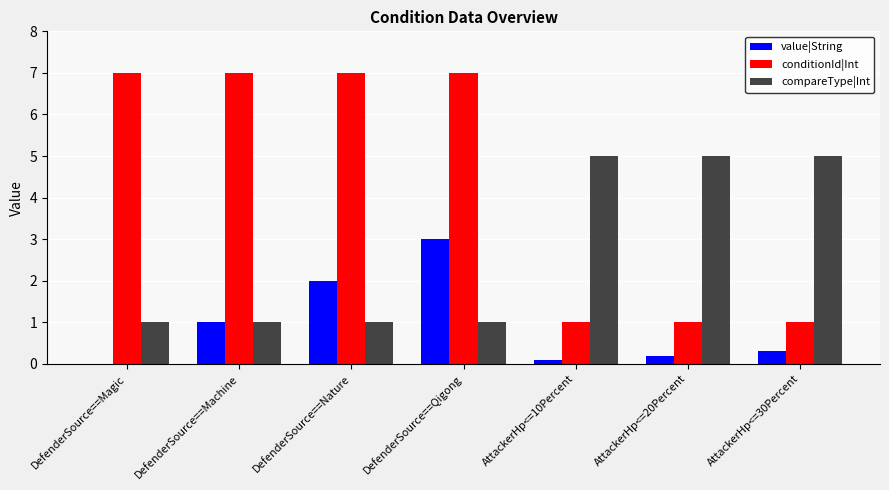

Reading right to left, extract all data points from this chart.

value|String: AttackerHp<=30Percent=0.3	AttackerHp<=20Percent=0.2	AttackerHp<=10Percent=0.1	DefenderSource==Qigong=3.0	DefenderSource==Nature=2.0	DefenderSource==Machine=1.0	DefenderSource==Magic=0.0
conditionId|Int: AttackerHp<=30Percent=1.0	AttackerHp<=20Percent=1.0	AttackerHp<=10Percent=1.0	DefenderSource==Qigong=7.0	DefenderSource==Nature=7.0	DefenderSource==Machine=7.0	DefenderSource==Magic=7.0
compareType|Int: AttackerHp<=30Percent=5.0	AttackerHp<=20Percent=5.0	AttackerHp<=10Percent=5.0	DefenderSource==Qigong=1.0	DefenderSource==Nature=1.0	DefenderSource==Machine=1.0	DefenderSource==Magic=1.0